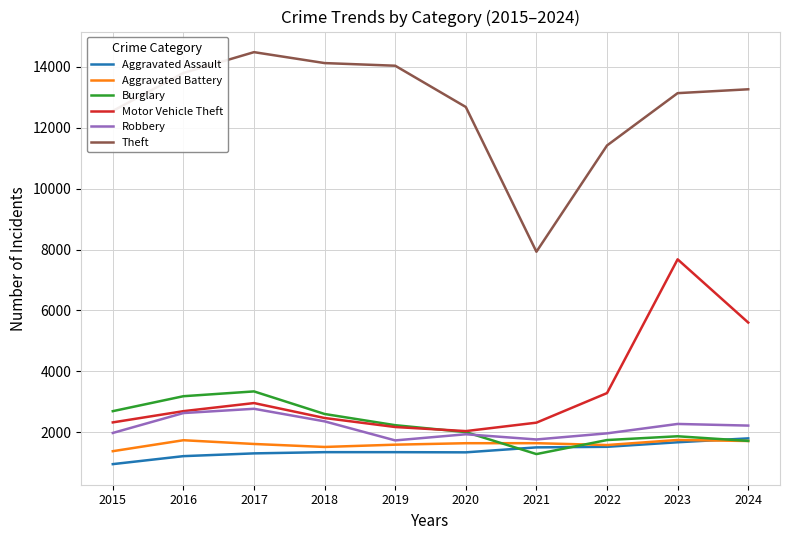

True or false: Motor Vehicle Theft and Aggravated Assault intersect in this chart.

False